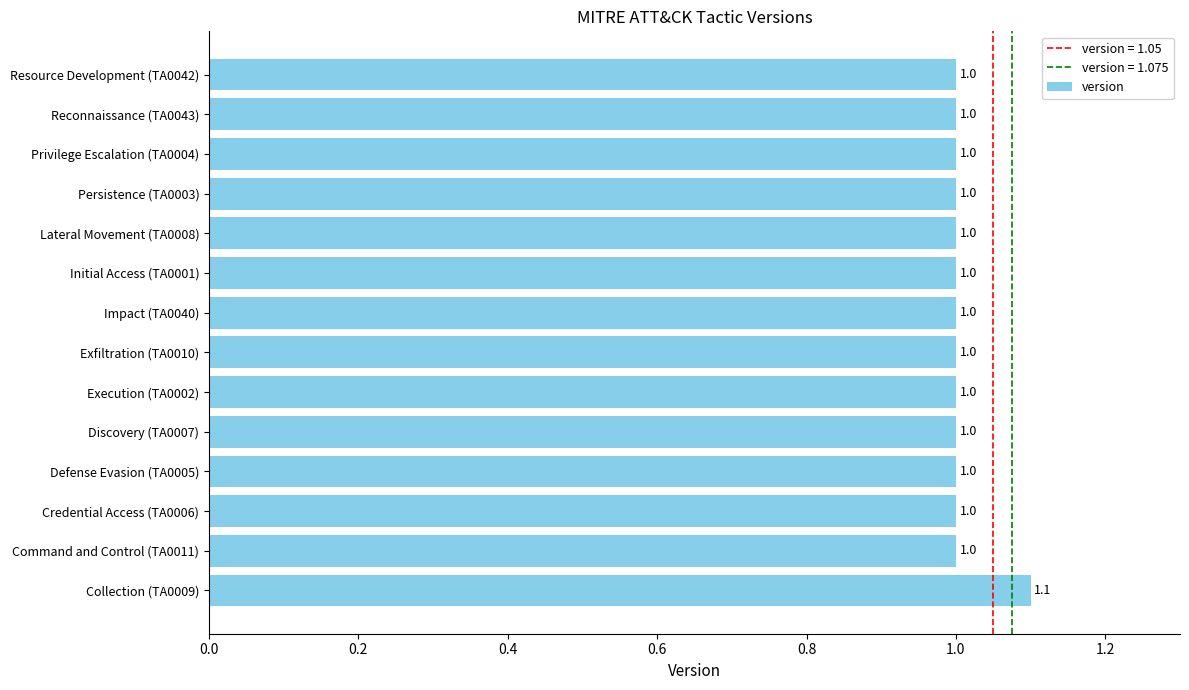

Reading bottom to top, list all the values displayed in this chart.

Collection (TA0009)=1.1	Command and Control (TA0011)=1.0	Credential Access (TA0006)=1.0	Defense Evasion (TA0005)=1.0	Discovery (TA0007)=1.0	Execution (TA0002)=1.0	Exfiltration (TA0010)=1.0	Impact (TA0040)=1.0	Initial Access (TA0001)=1.0	Lateral Movement (TA0008)=1.0	Persistence (TA0003)=1.0	Privilege Escalation (TA0004)=1.0	Reconnaissance (TA0043)=1.0	Resource Development (TA0042)=1.0